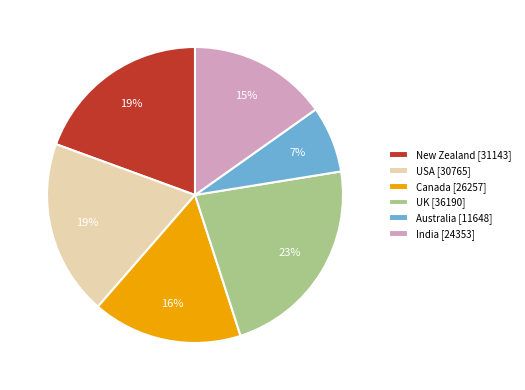

True or false: UK [36190] accounts for 29% of the total.

False